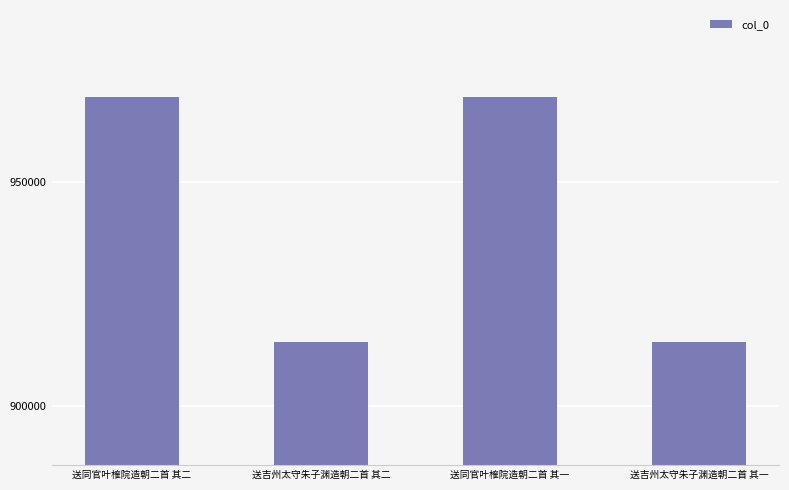

Is it true that the value at 送吉州太守朱子渊造朝二首 其一 is 914186?

True